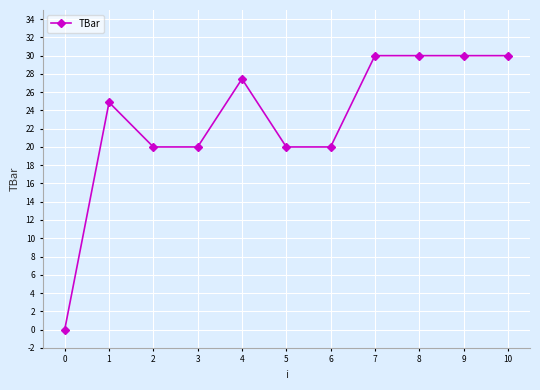

The value at 4 is 39.7. True or false?

False